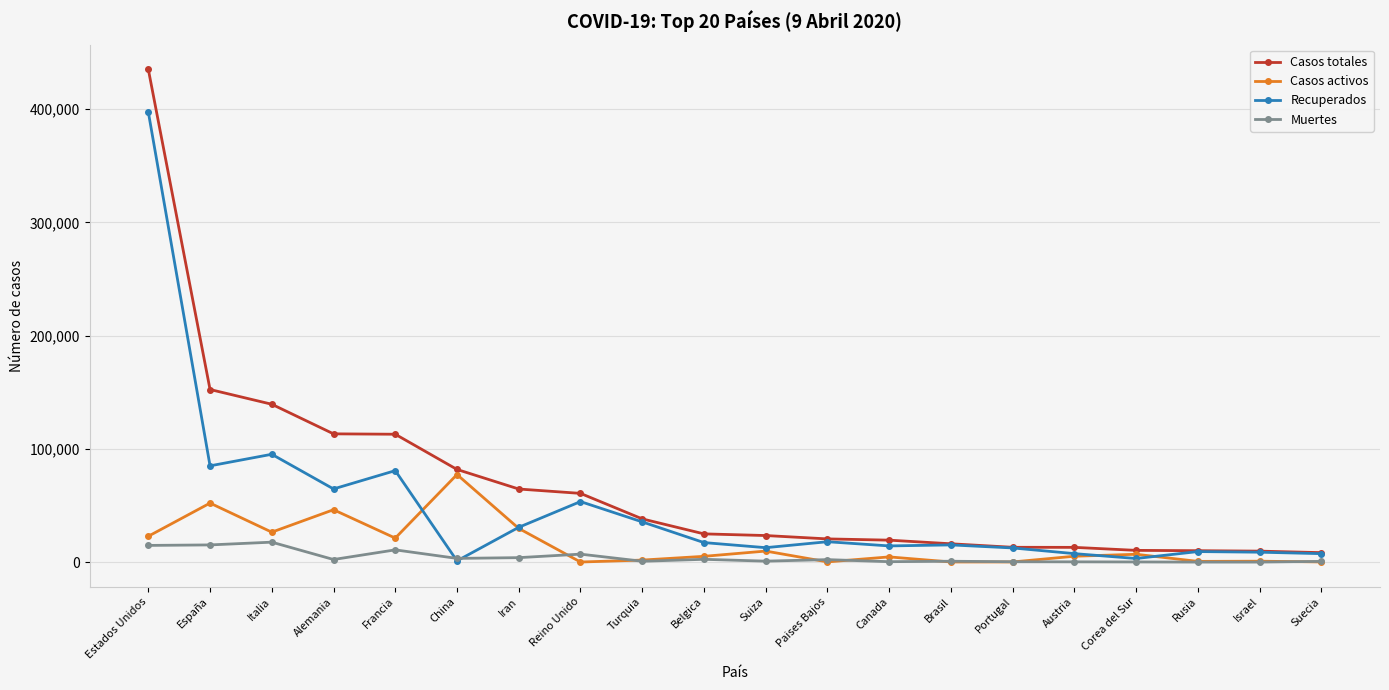

Between which two adjacent categories do Casos activos and Recuperados first intersect?

Francia and China